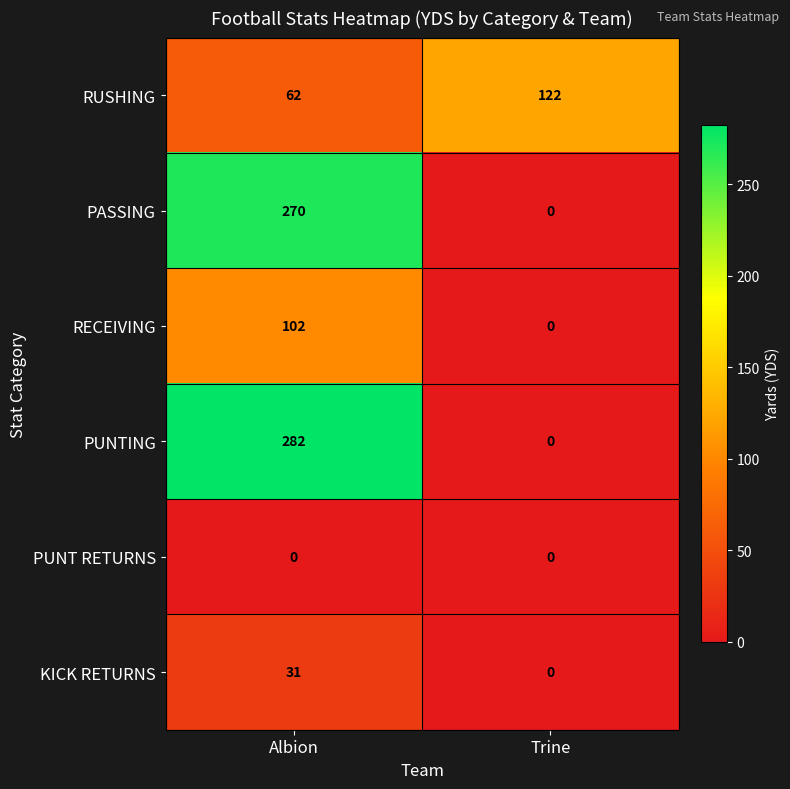

What is the greatest value displayed?

282